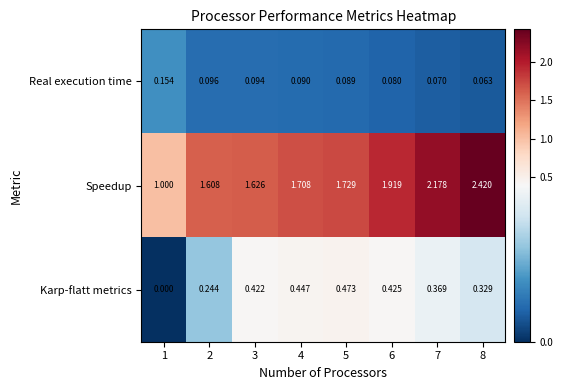

Rank the series at 2 from highest to lowest value.

Speedup, Karp-flatt metrics, Real execution time